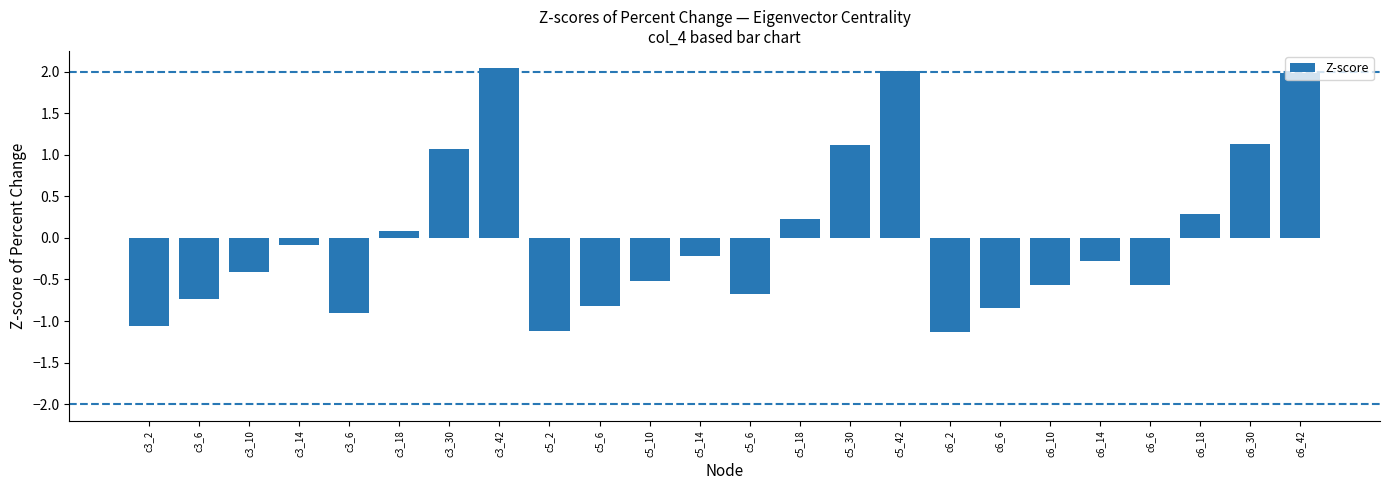

List the labels in order of value, largest first.

c3_42, c5_42, c6_42, c6_30, c5_30, c3_30, c6_18, c5_18, c3_18, c3_14, c5_14, c6_14, c3_10, c5_10, c6_10, c6_6, c5_6, c3_6, c5_6, c6_6, c3_6, c3_2, c5_2, c6_2